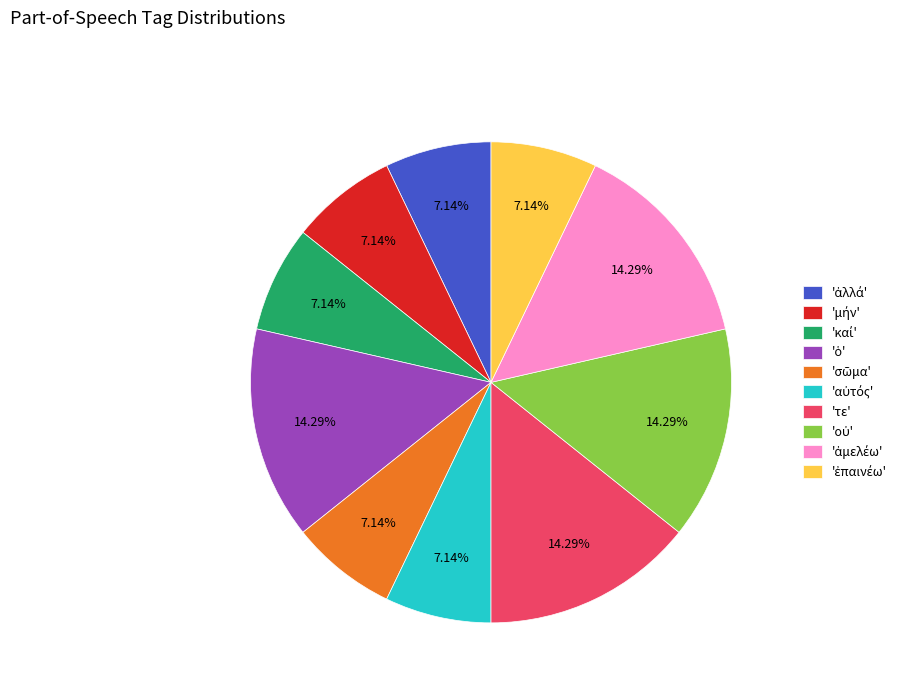

Is there a majority slice in this chart?

No